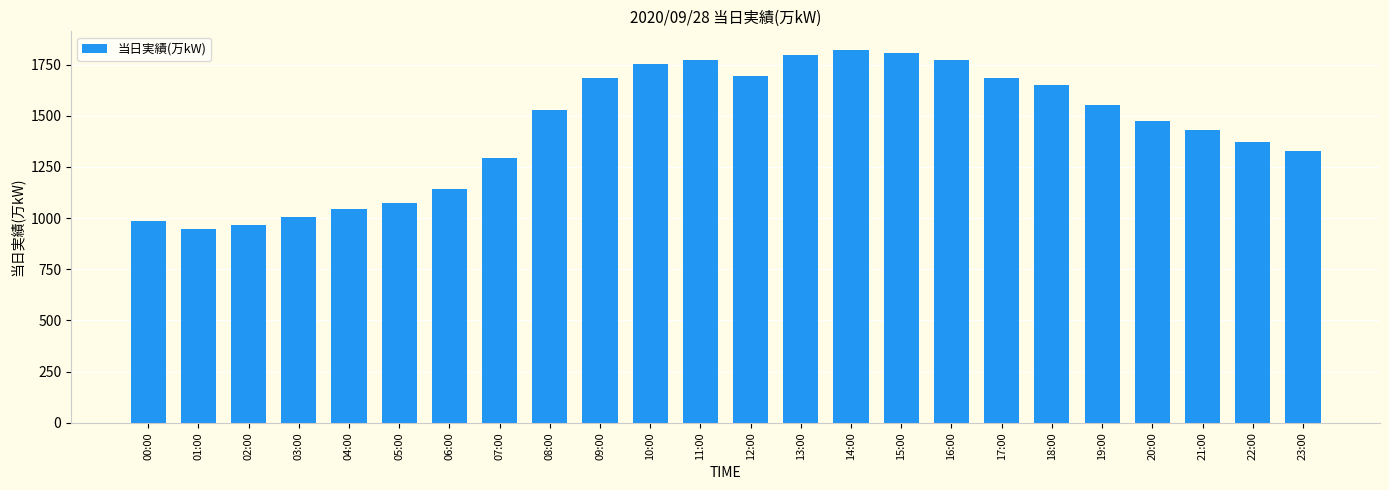

What is the maximum value shown in the chart?

1821